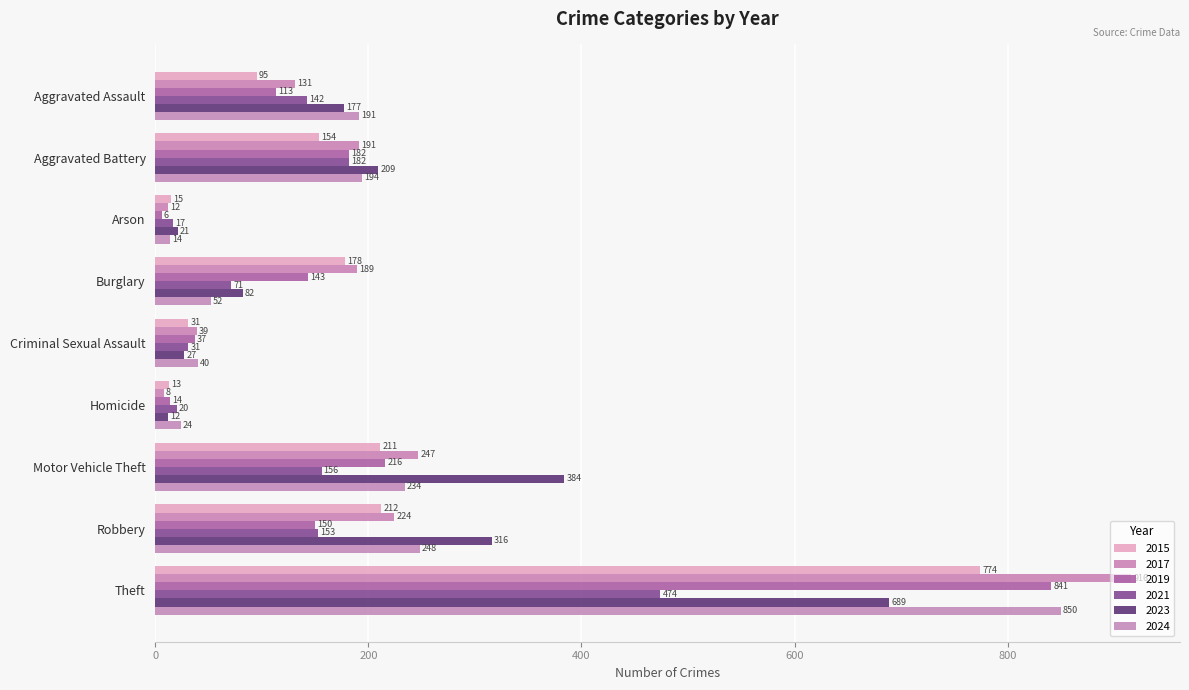

At which label does 2021 first exceed 142?

Aggravated Battery